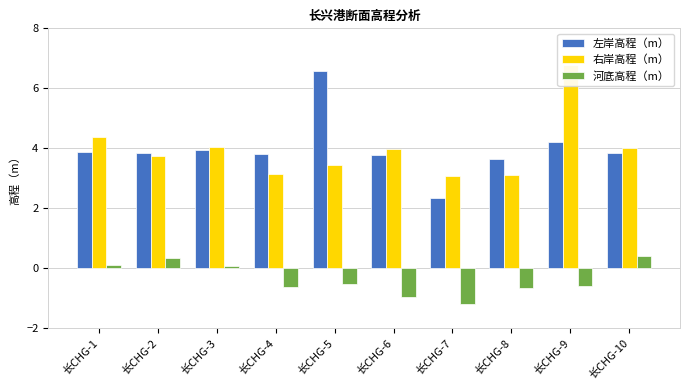

Is the value of 左岸高程（m） at 长CHG-2 greater than the value of 河底高程（m） at 长CHG-2?

Yes